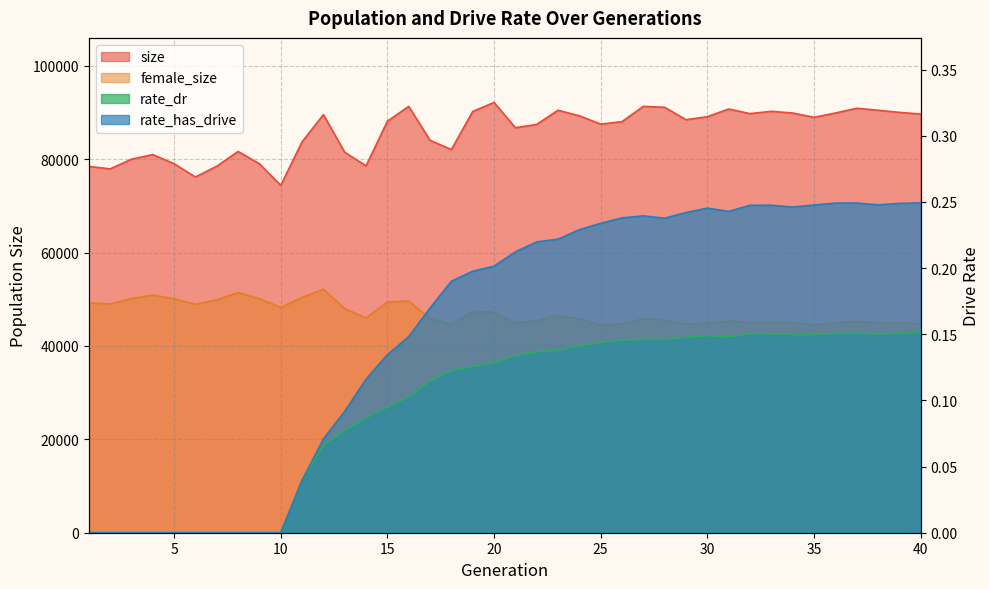

Which label corresponds to the smallest value in the chart?

1